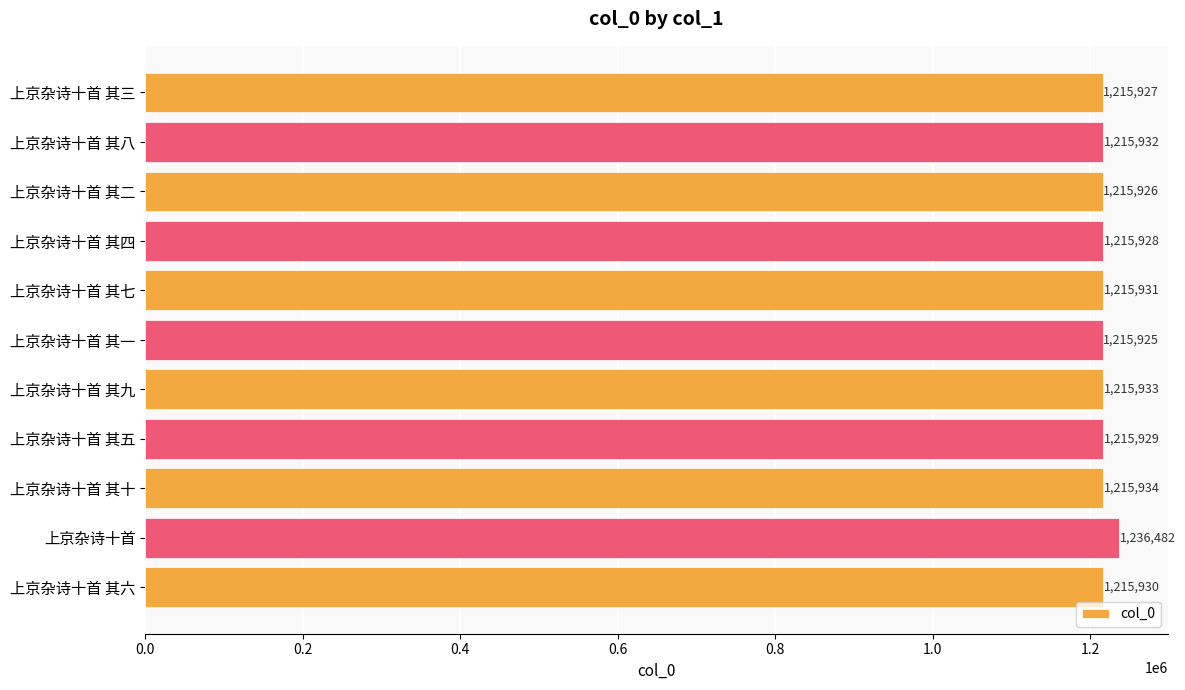

What is the sum of all values?

13395777